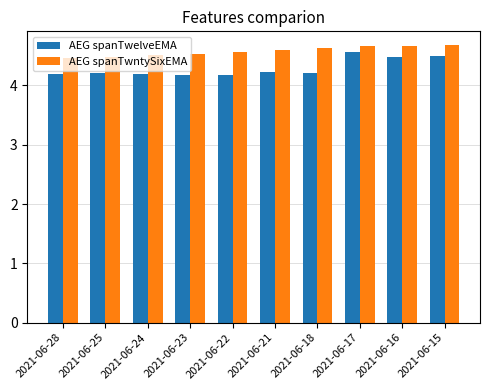

How many AEG spanTwelveEMA values are between 4 and 5?

10